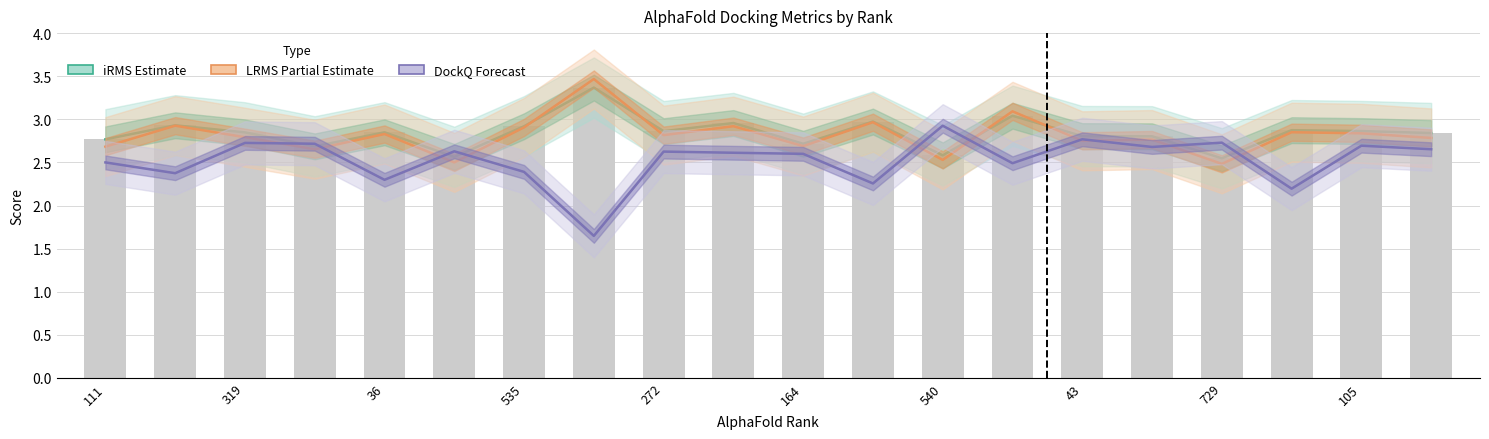

Between 392 and 319, which is larger?

392